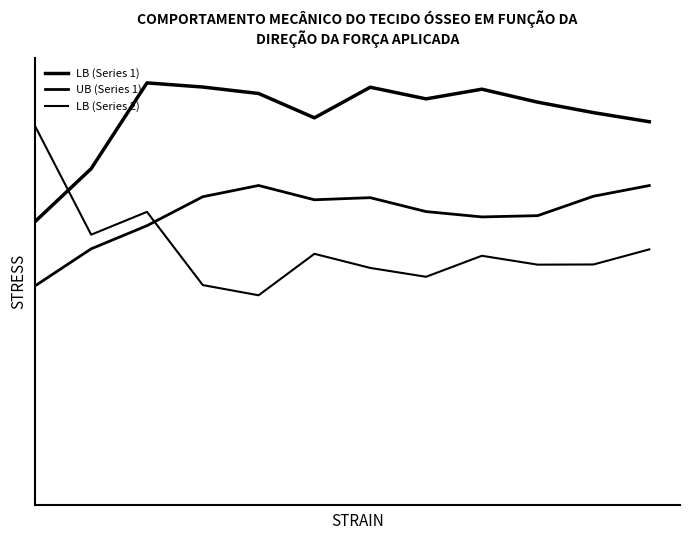

Is this an area chart (filled region under the line)?

No